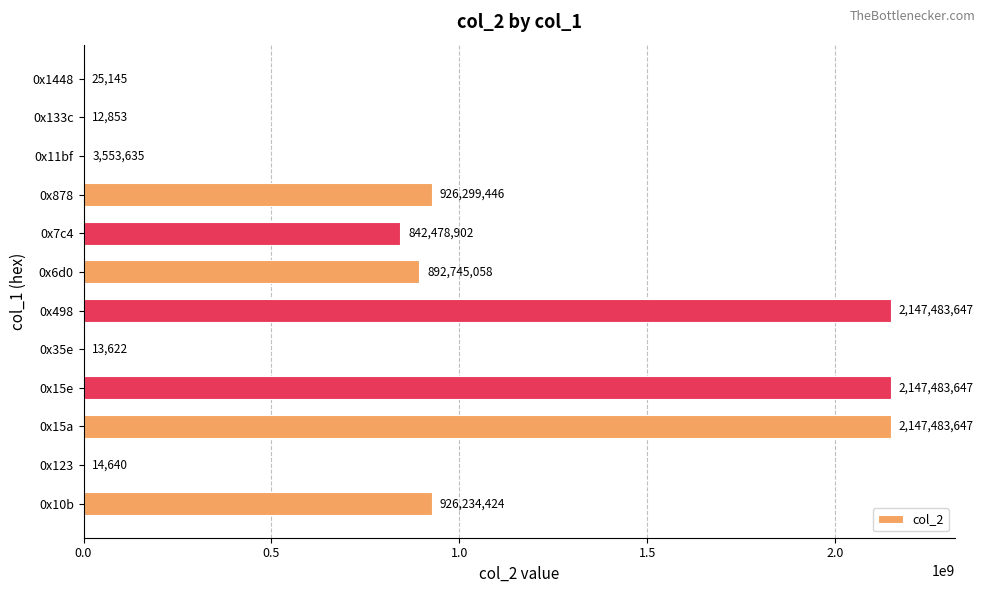

Where is the data nearest to the value 1073748250?

0x878